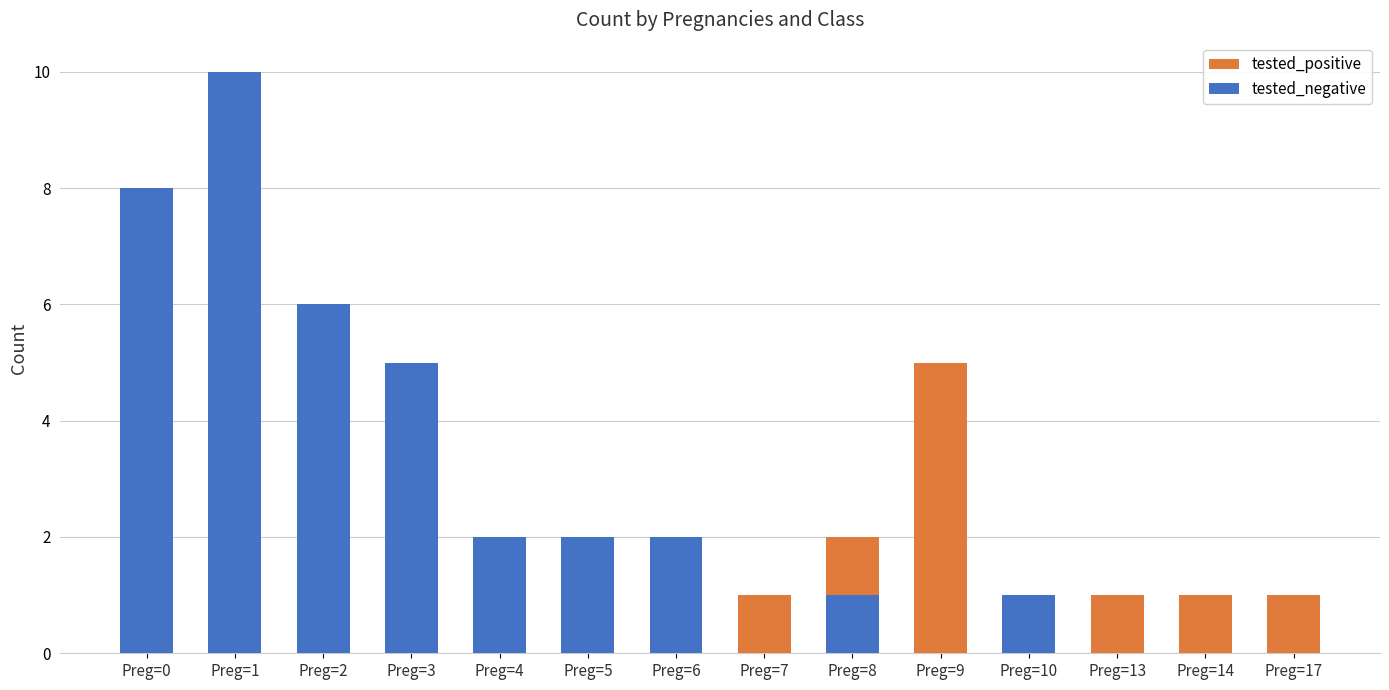

Which series has the largest total across all categories?

tested_negative